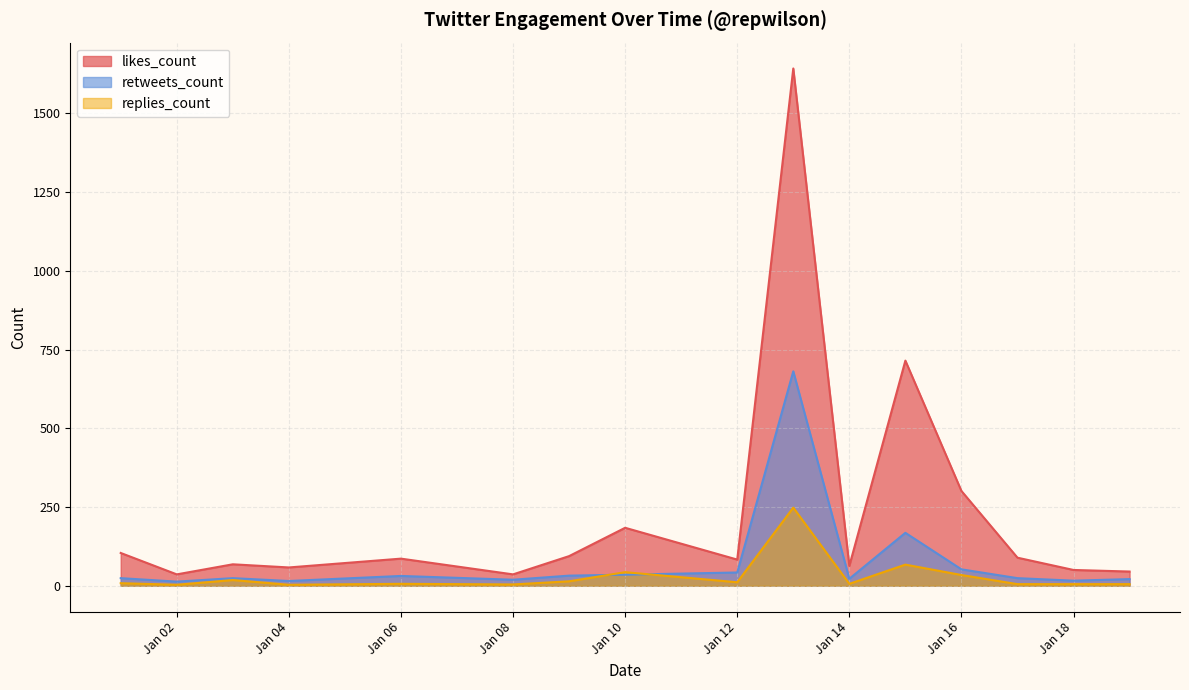

What is the difference between the highest and lowest values at 2020-01-17?

84